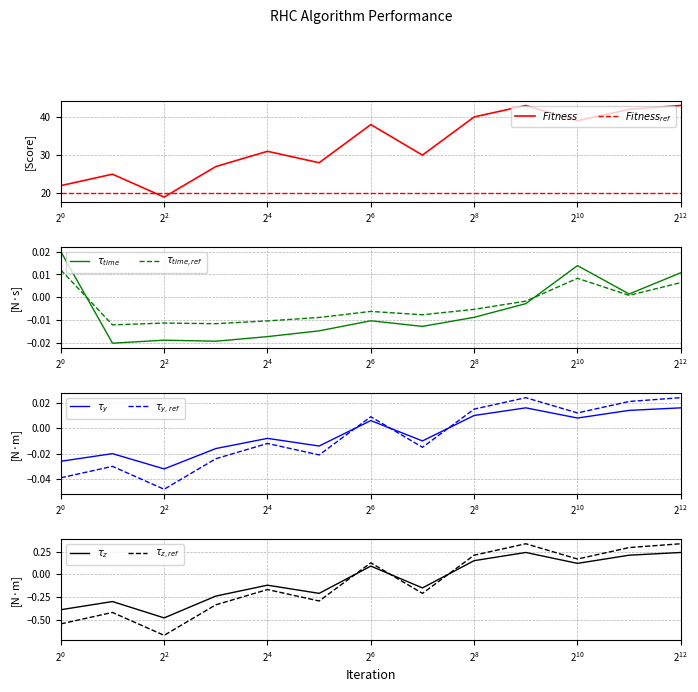

What is the value of the Fitness point at the 4th from the left?

27.0